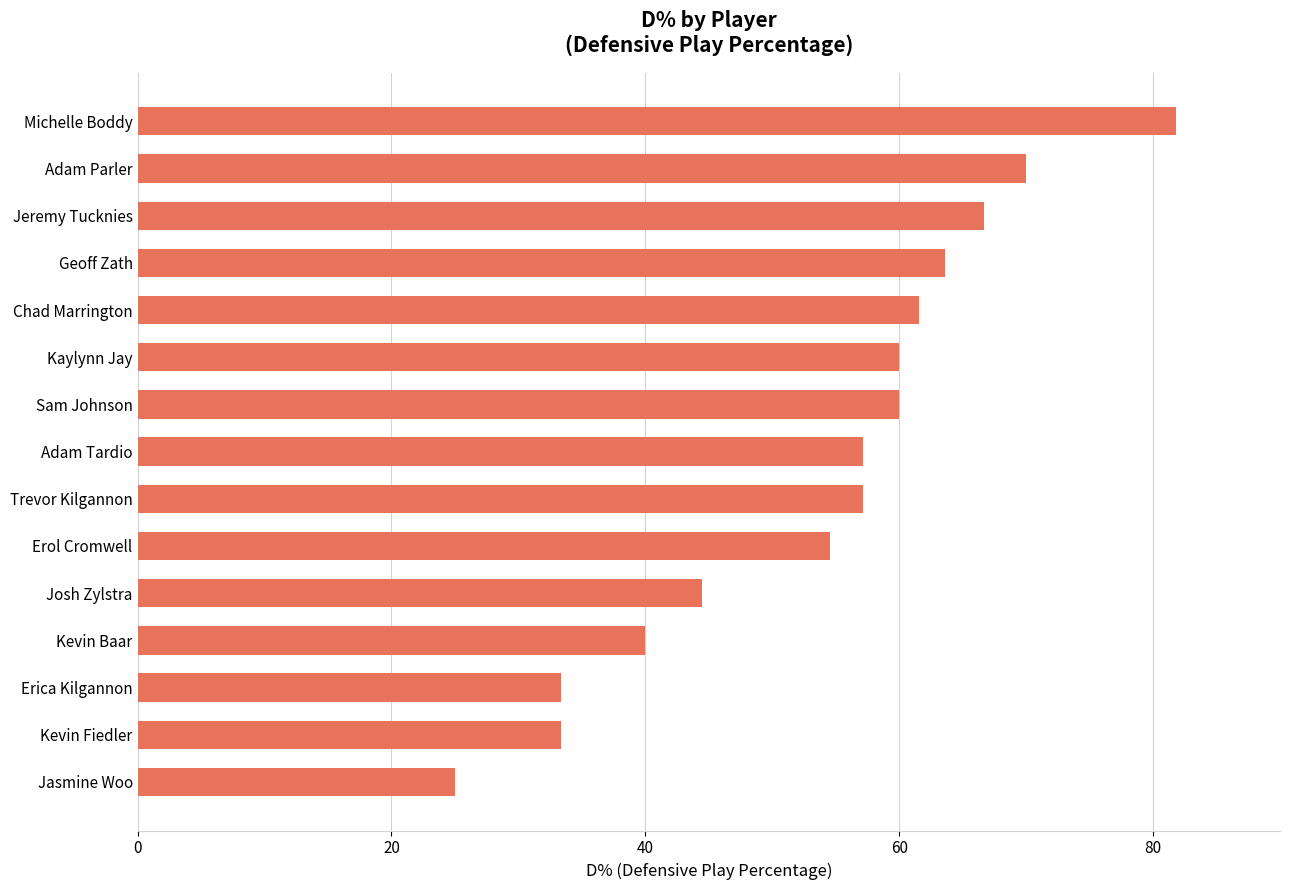

What is the sum of all values?

808.6